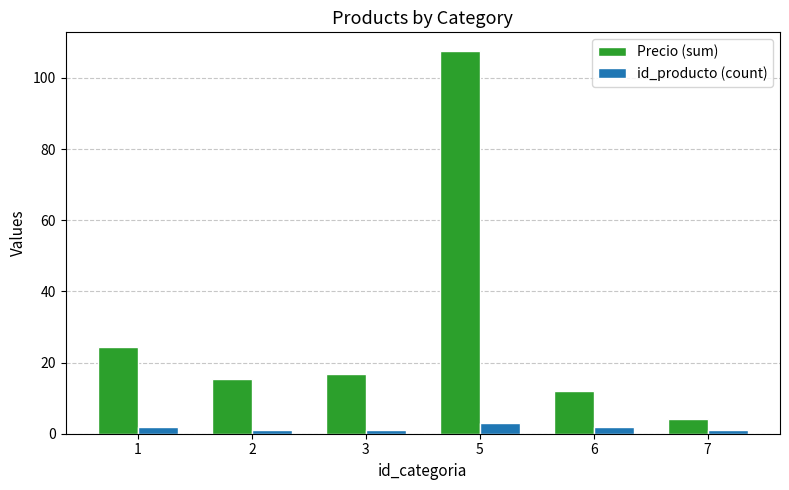

The value of Precio (sum) at 6 is 7.6. True or false?

False